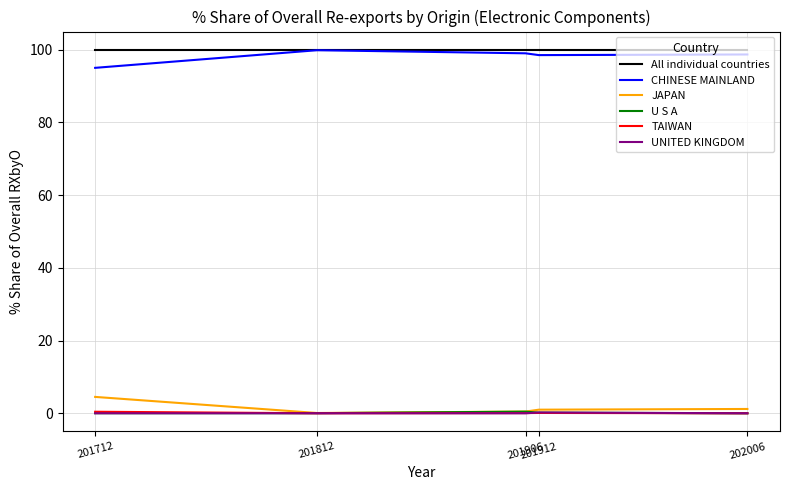

True or false: UNITED KINGDOM and CHINESE MAINLAND intersect in this chart.

False